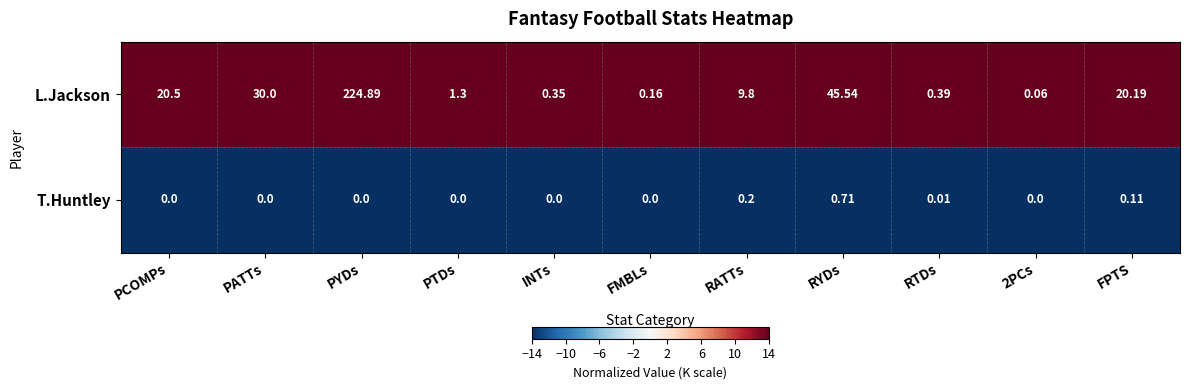

At which category does the chart reach its peak across all series?

PYDs